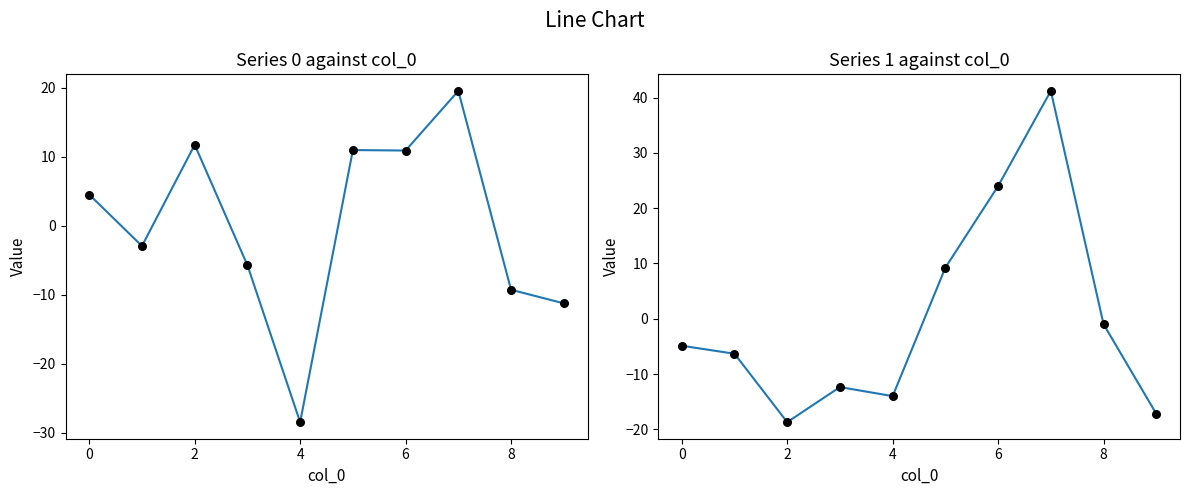

At which category is the sum across all series the highest?

7